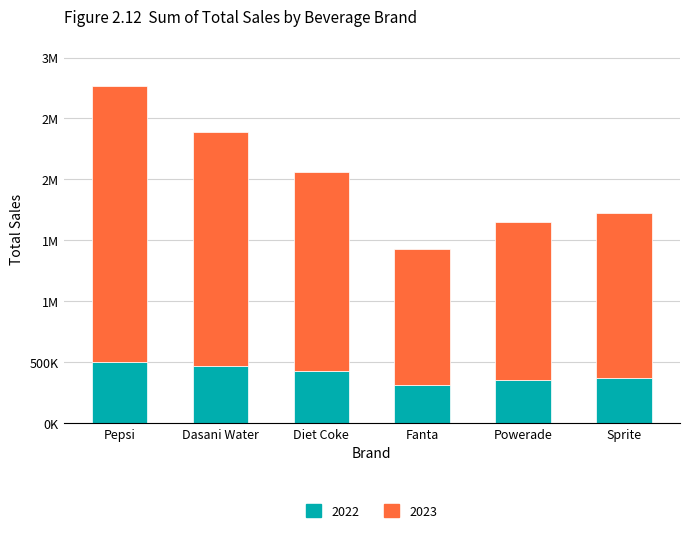

Is it true that 2022 equals 221951.4 at Sprite?

False